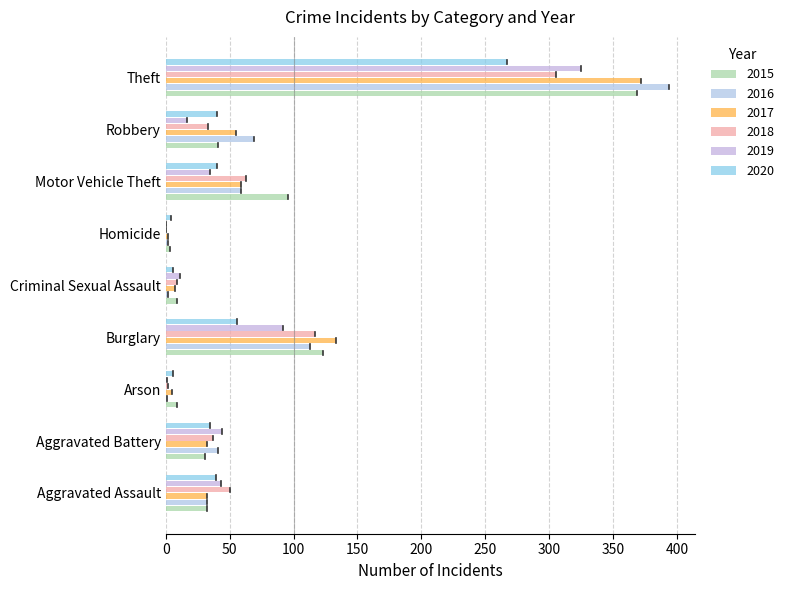

Which series has the largest range (max minus min)?

2016